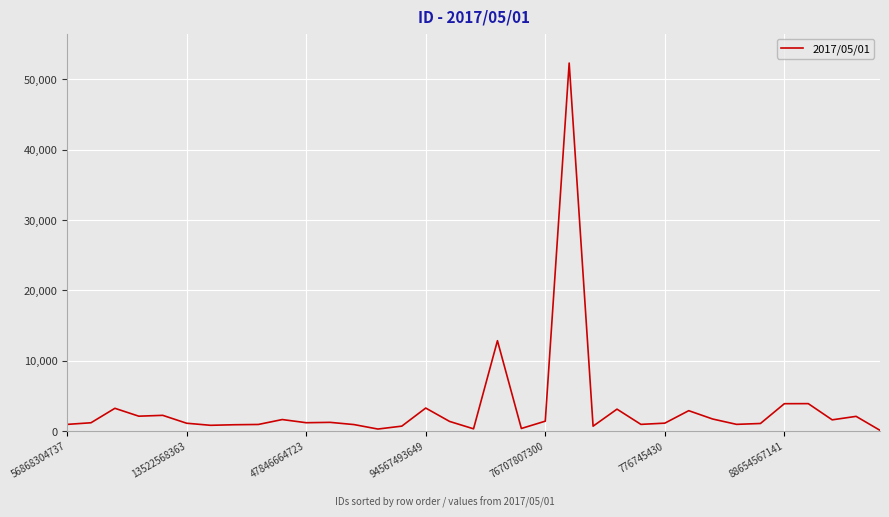

What is the sum of all values?

115435